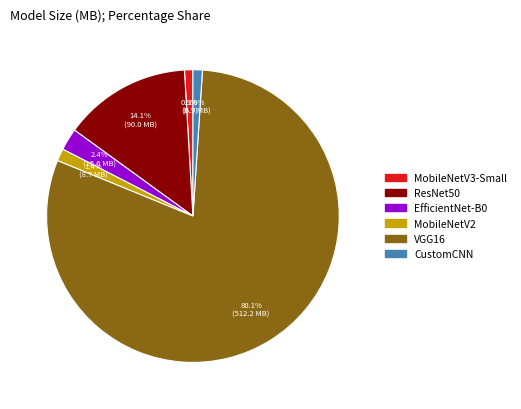

What percentage is the MobileNetV3-Small slice, to the nearest percent?

1%